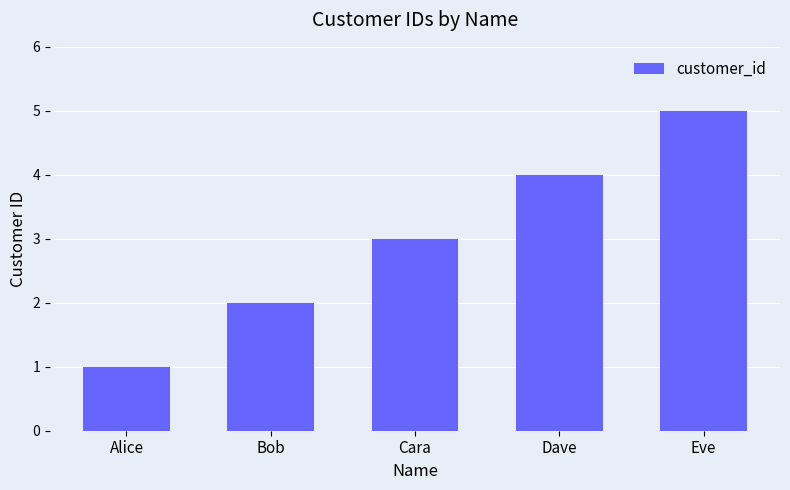

What is the ratio of the value at Alice to the value at Cara?

0.3